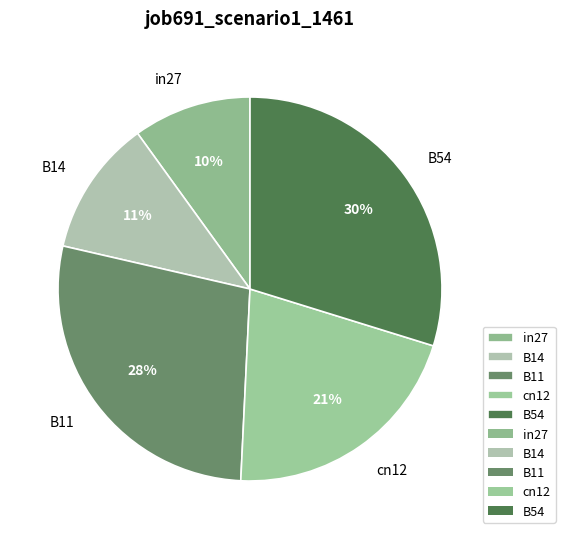

To the nearest percent, what is the difference between the largest and smallest slice percentages?

20%